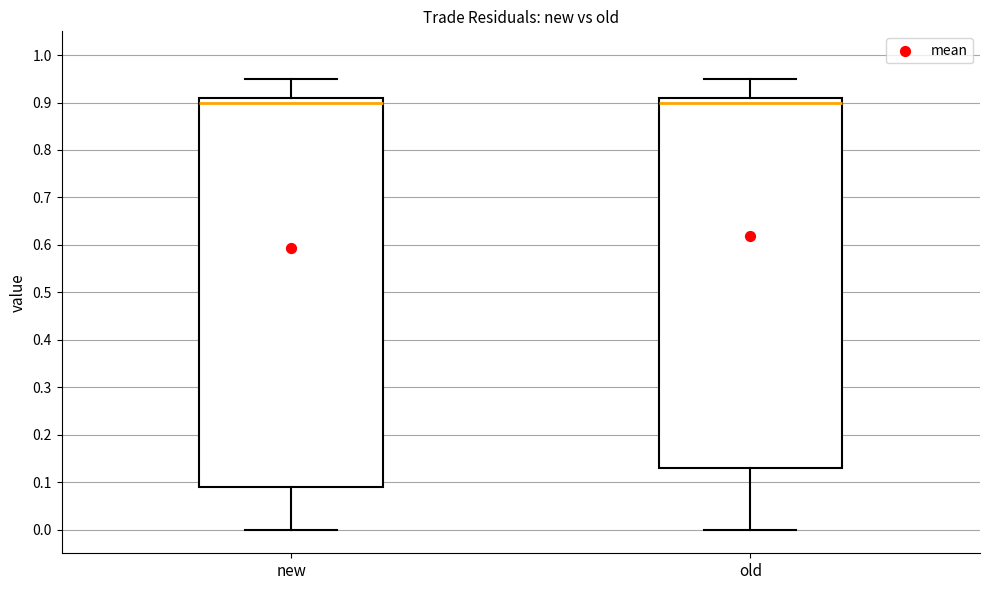

Reading left to right, transcribe this box plot: for each box, give where its median line is, the range the box spans, and where its two whiskers end, as read against the y-axis. The values are not printed on the chart, so give them approximately, as read against the axis.

new: median 0.90, box 0.09 to 0.91, whiskers 0.00 to 0.95
old: median 0.90, box 0.13 to 0.91, whiskers 0.00 to 0.95